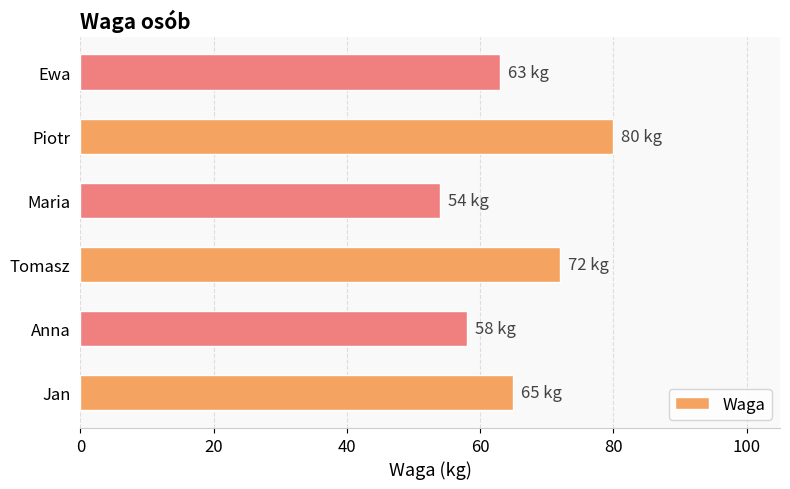

Is it true that the value at Ewa is 107?

False